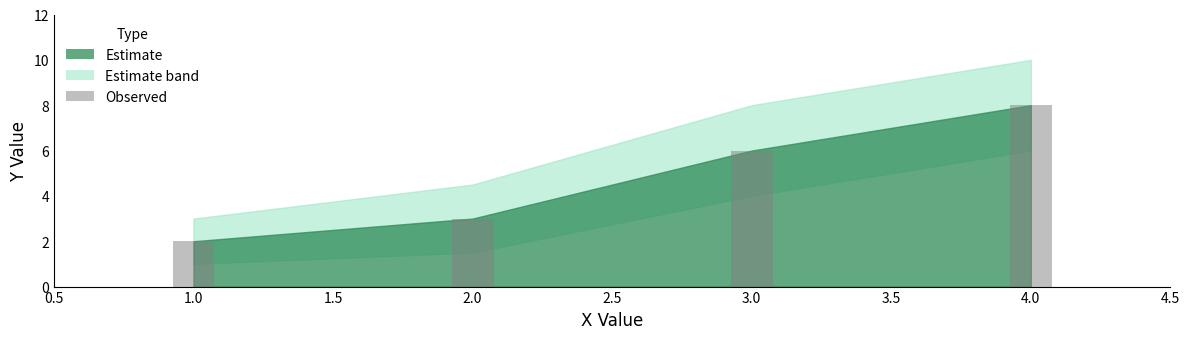

Is it true that the value at 2.0 is 5?

False